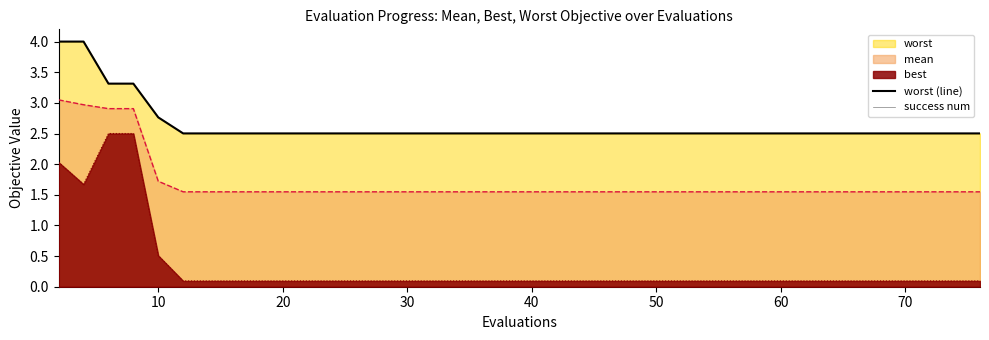

What is the highest value of the best series?

2.5